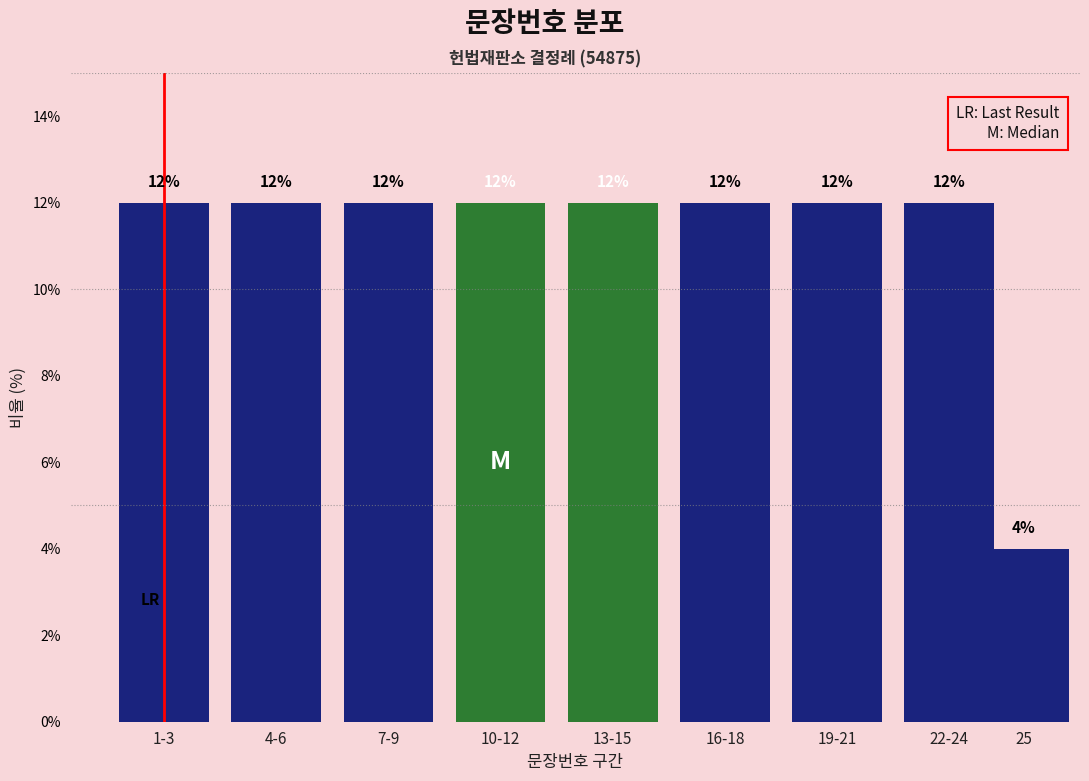

Reading left to right, transcribe all the data shown in this chart.

1-3=12	4-6=12	7-9=12	10-12=12	13-15=12	16-18=12	19-21=12	22-24=12	25=4